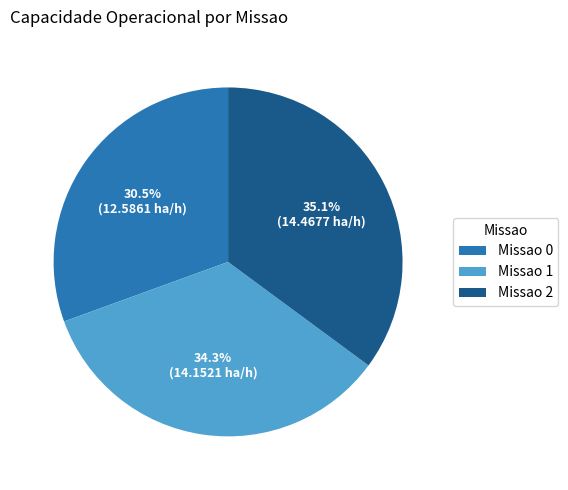

To the nearest percent, what is the average slice percentage?

33%